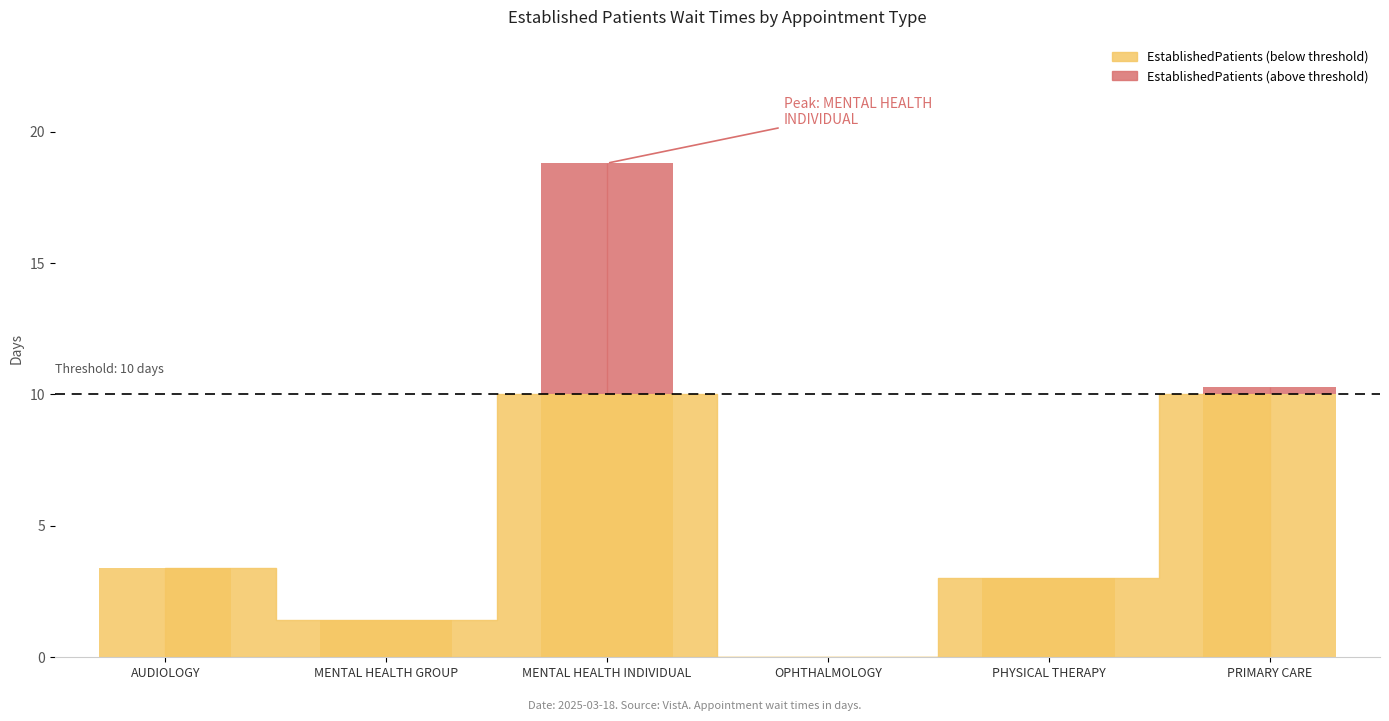

Reading right to left, extract all data points from this chart.

10.3	3.0	0.0	18.8	1.4	3.4